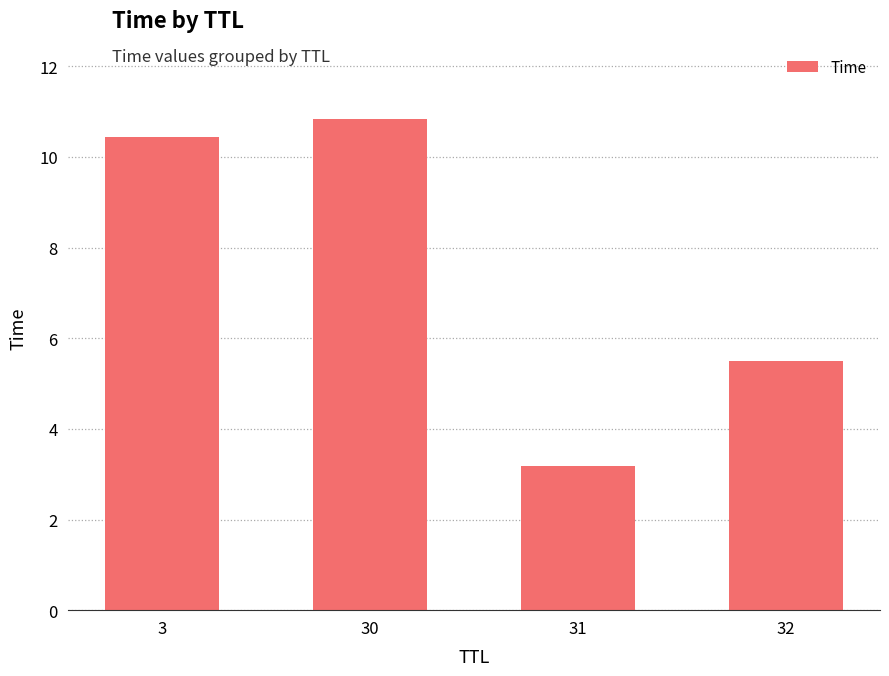

Are the bars grouped side by side (vs. stacked)?

No